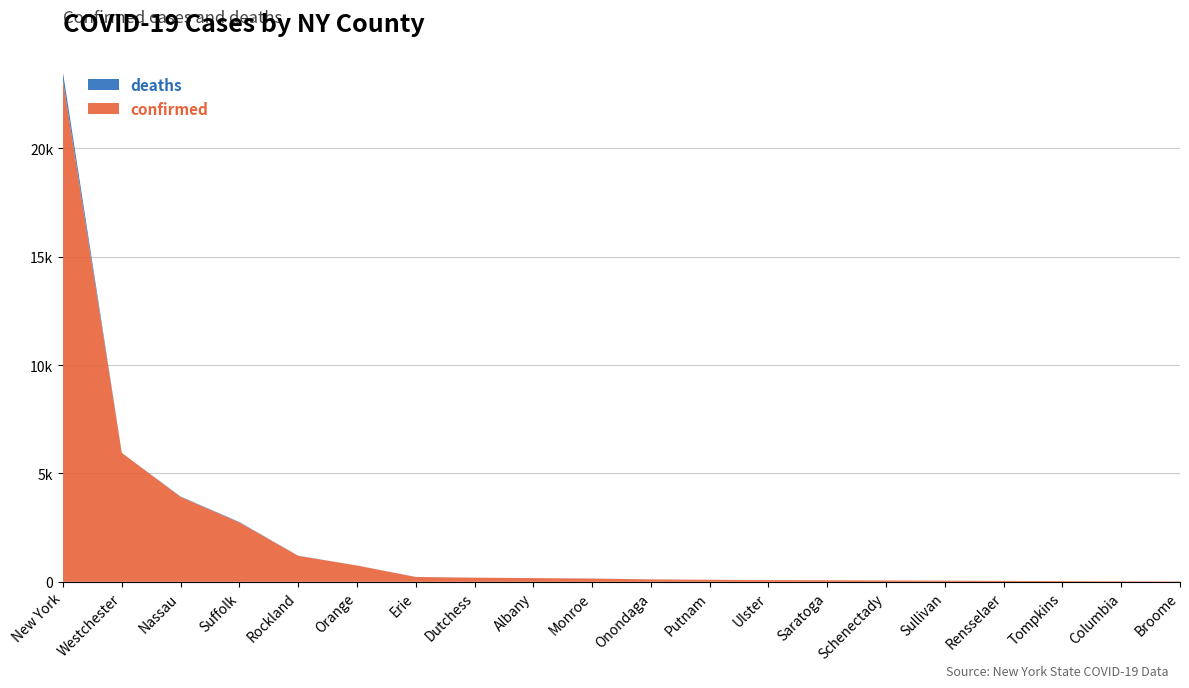

Reading left to right, what are all the values shown in this chart?

confirmed: New York=23112	Westchester=5944	Nassau=3914	Suffolk=2735	Rockland=1197	Orange=751	Erie=221	Dutchess=190	Albany=171	Monroe=148	Onondaga=111	Putnam=94	Ulster=78	Saratoga=73	Schenectady=62	Sullivan=53	Rensselaer=44	Tompkins=32	Columbia=24	Broome=16
deaths: New York=365	Westchester=1	Nassau=19	Suffolk=22	Rockland=7	Orange=1	Erie=5	Dutchess=1	Albany=0	Monroe=4	Onondaga=1	Putnam=0	Ulster=0	Saratoga=0	Schenectady=1	Sullivan=0	Rensselaer=0	Tompkins=0	Columbia=0	Broome=2